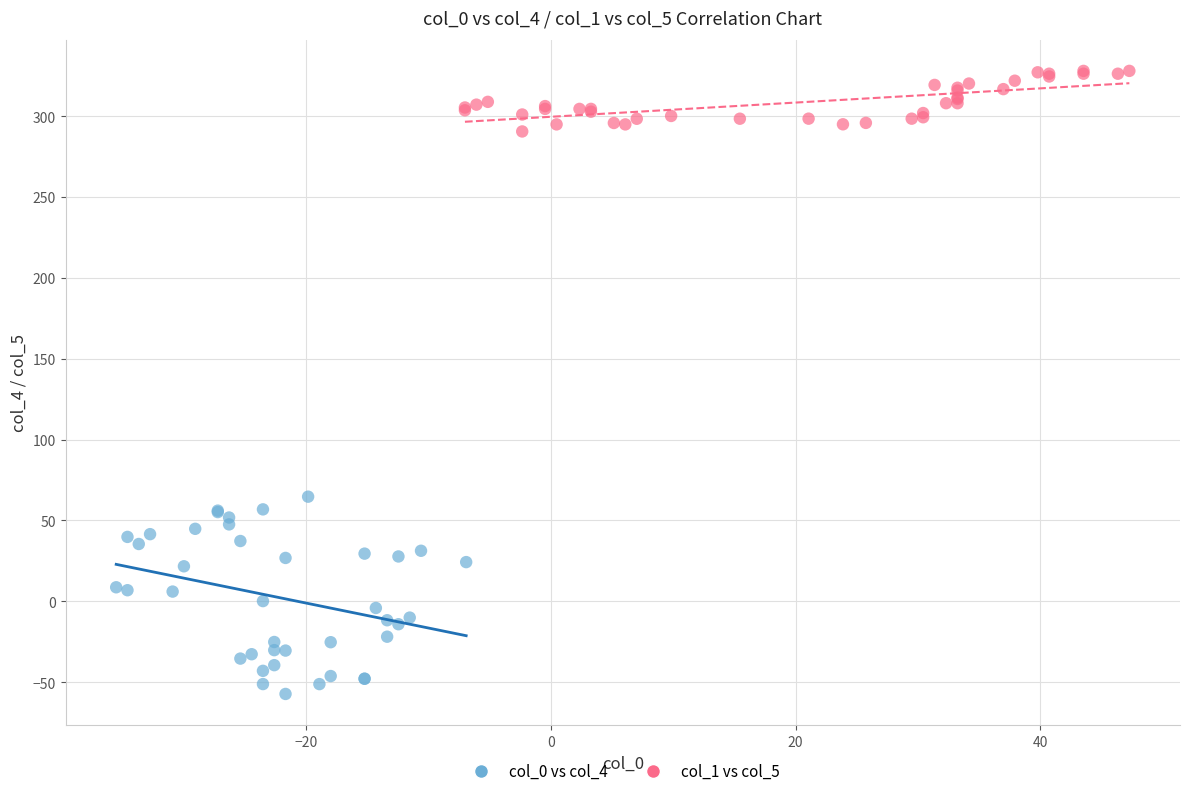

Which series reaches the maximum Y coordinate?

col_1 vs col_5